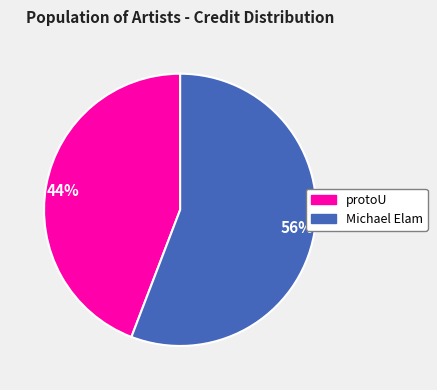

True or false: protoU accounts for 44% of the total.

True